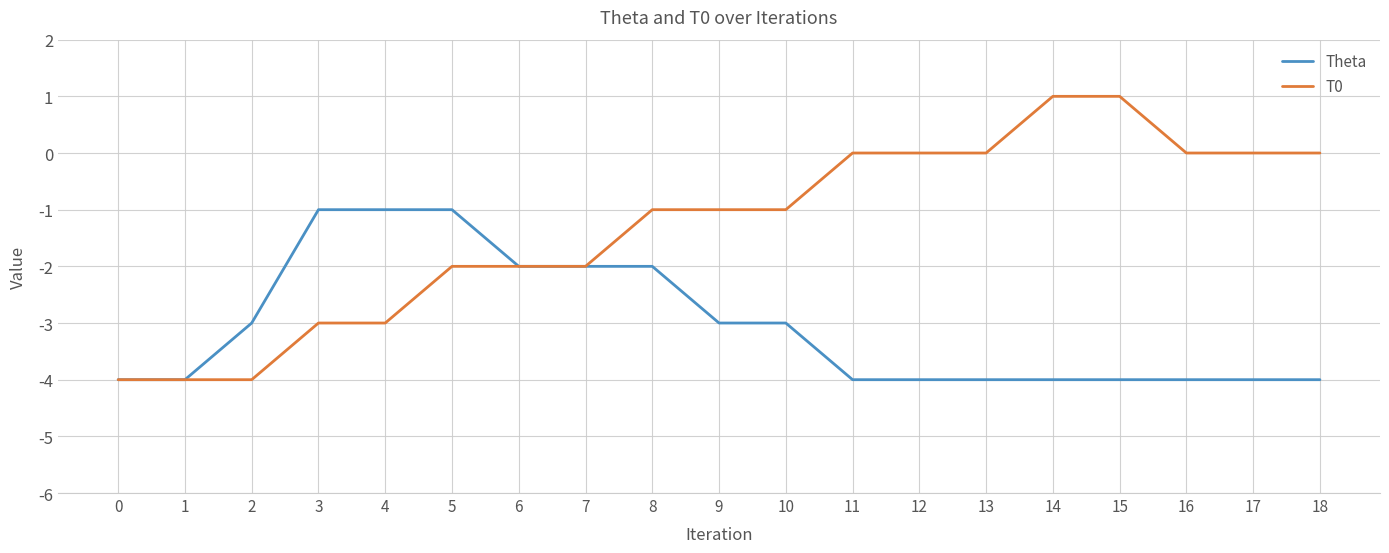

Which series has the largest range (max minus min)?

T0